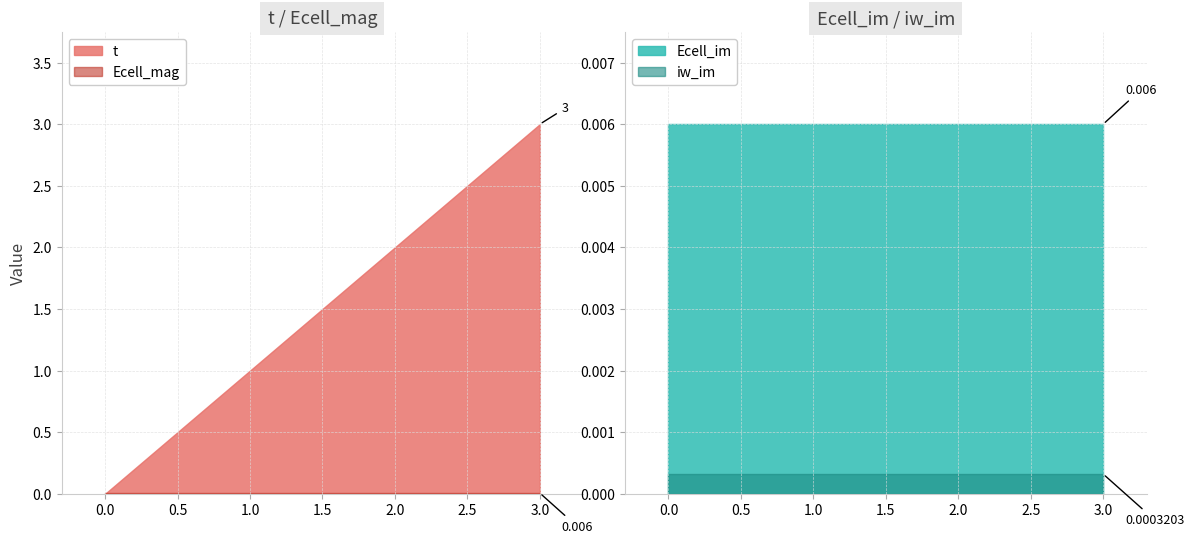

True or false: iw_im has more than 2 interior local peaks.

False